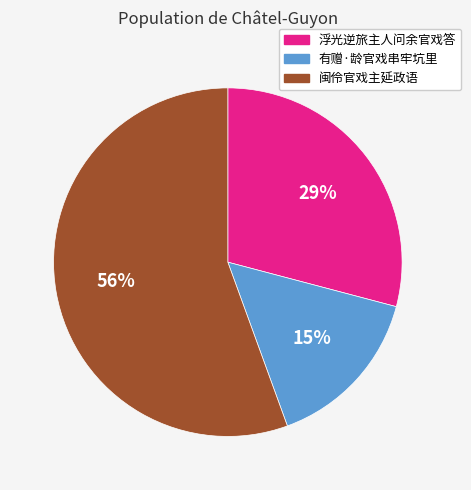

How many segments does this pie chart have?

3